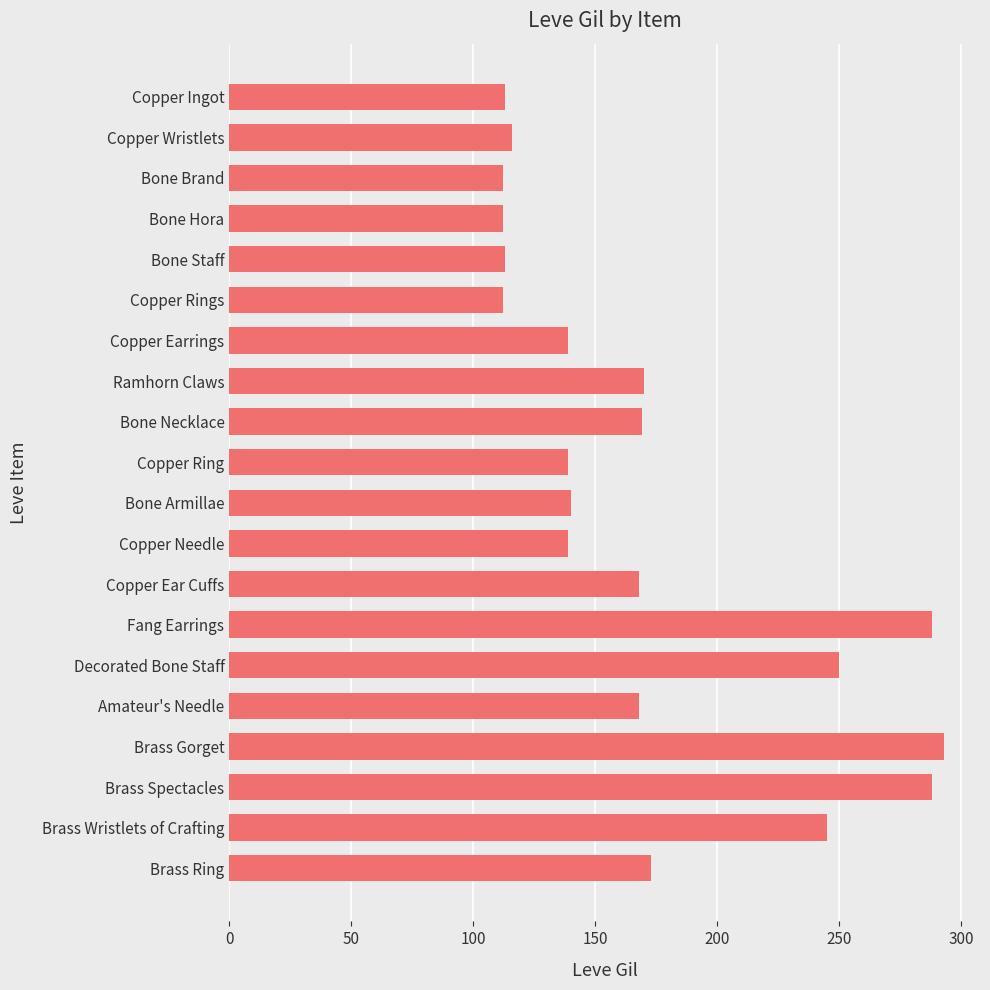

What is the ratio of the value at Copper Rings to the value at Brass Gorget?

0.4